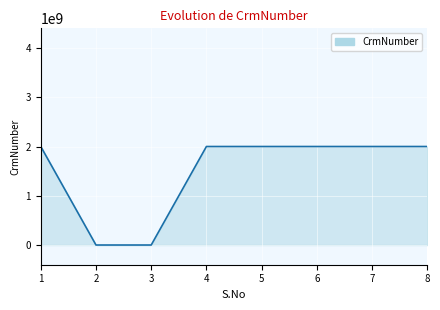

The chart shows a value of 2817577215 at 7. True or false?

False